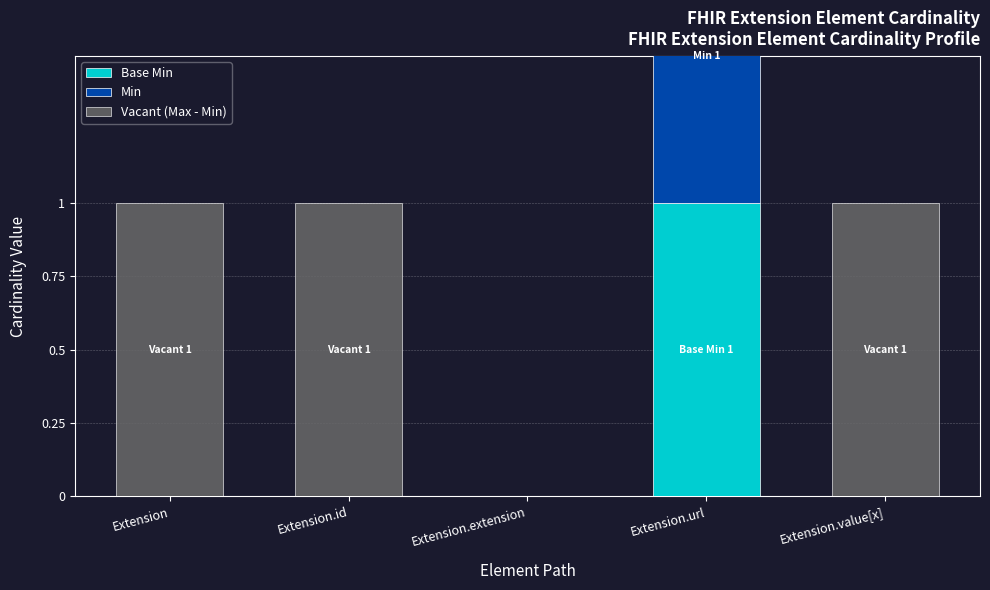

List the series in order of their peak value, lowest first.

Base Min, Min, Vacant (Max - Min)